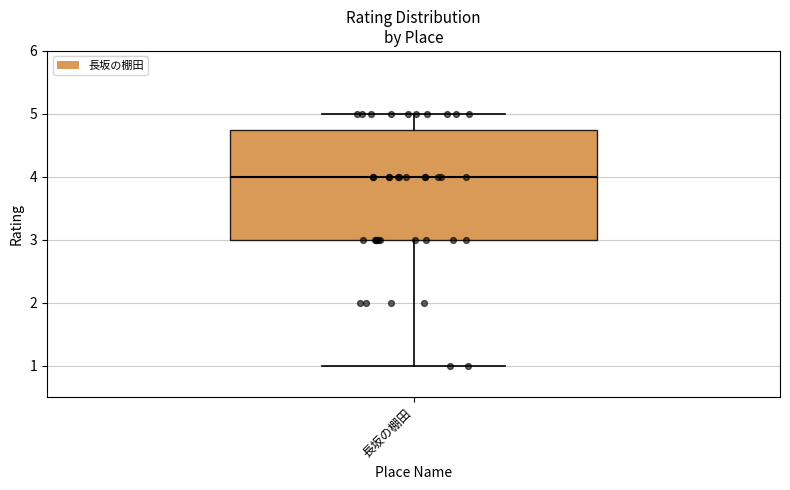

Where does the lower whisker of the box for 長坂の棚田 end on the y-axis? The values are not printed on the chart, so give them approximately, as read against the axis.

1.0